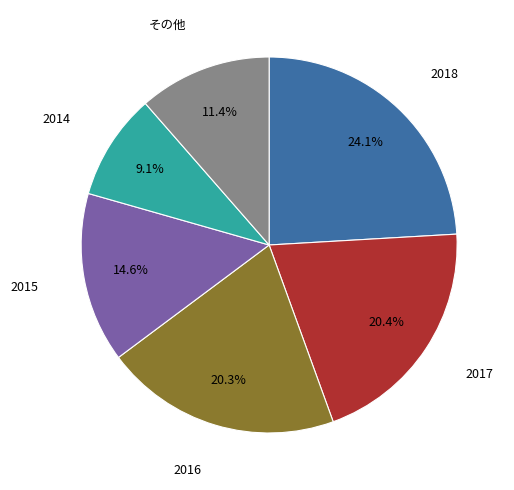

True or false: 2014 accounts for 9% of the total.

True